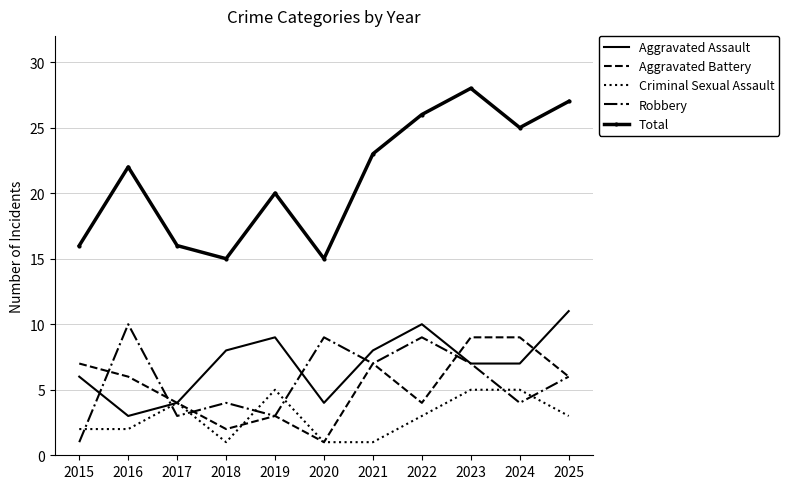

Which category has the highest value across all series?

2023